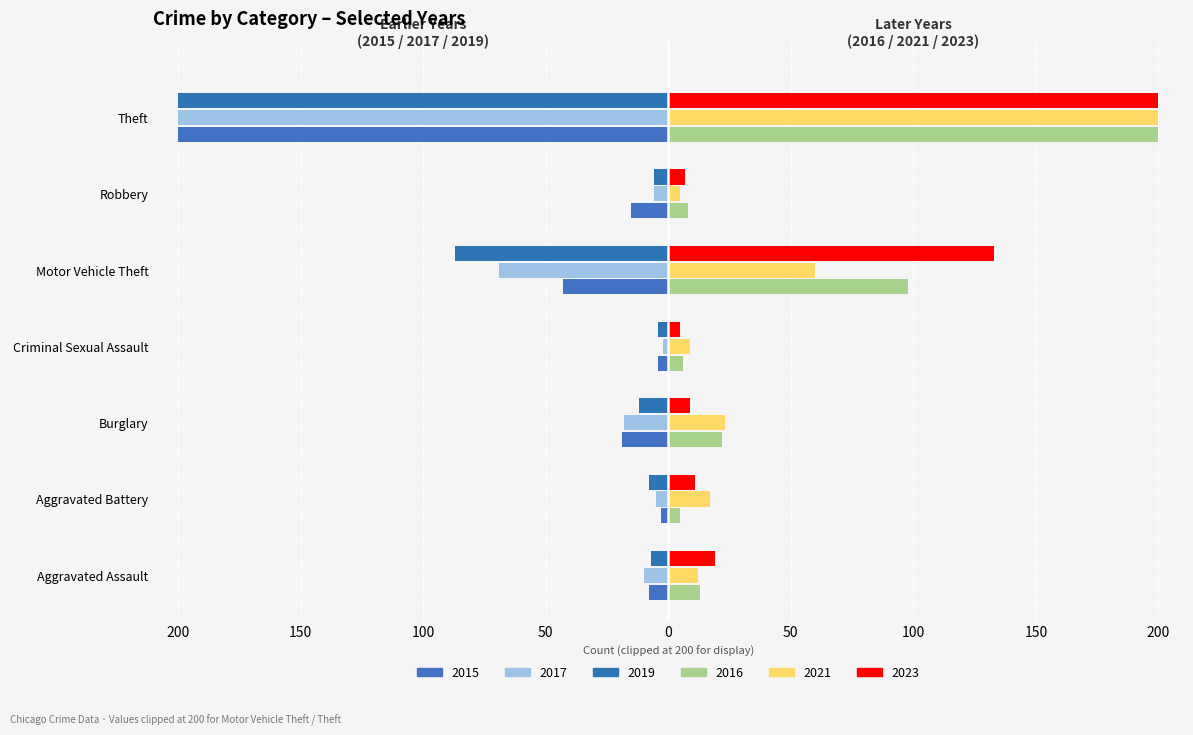

Does the chart contain any negative values?

Yes